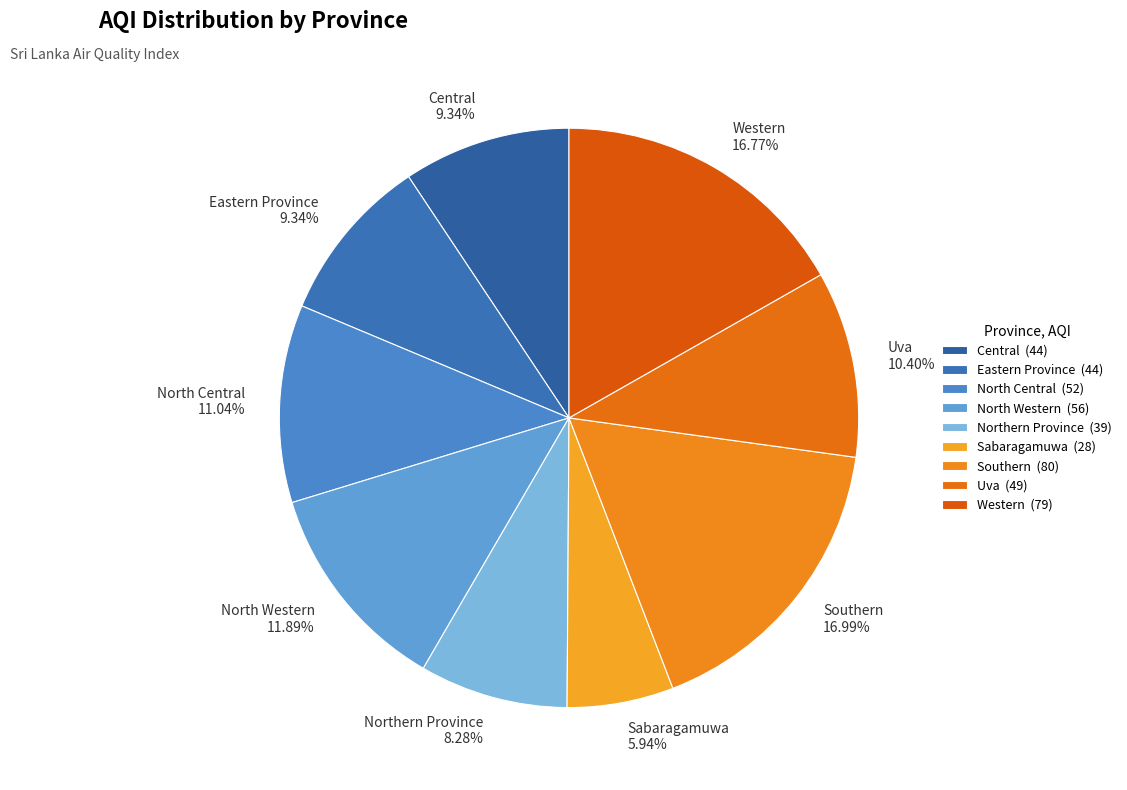

Between Northern Province and Sabaragamuwa, which is larger?

Northern Province